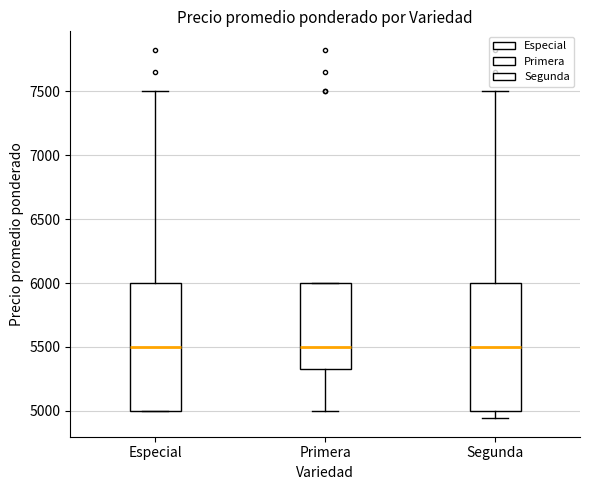

Reading left to right, transcribe this box plot: for each box, give where its median line is, the range the box spans, and where its two whiskers end, as read against the y-axis. The values are not printed on the chart, so give them approximately, as read against the axis.

Especial: median 5500, box 5000 to 6000, whiskers 5000 to 7500
Primera: median 5500, box 5300 to 6000, whiskers 5000 to 6000
Segunda: median 5500, box 5000 to 6000, whiskers 4950 to 7500